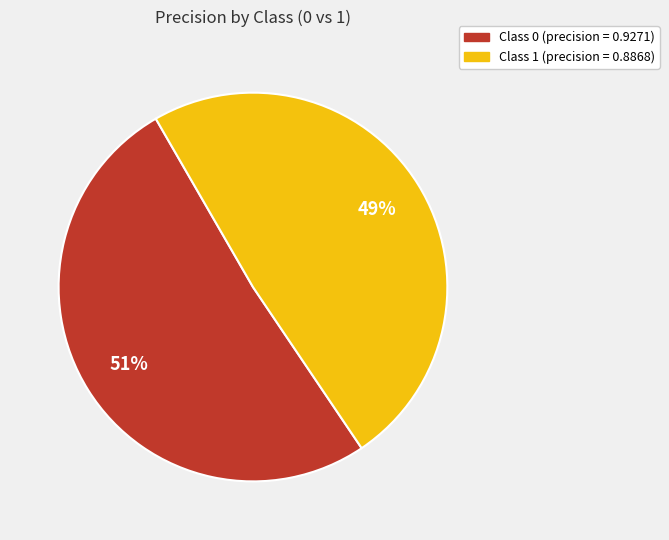

To the nearest percent, what is the difference between the largest and smallest slice percentages?

2%